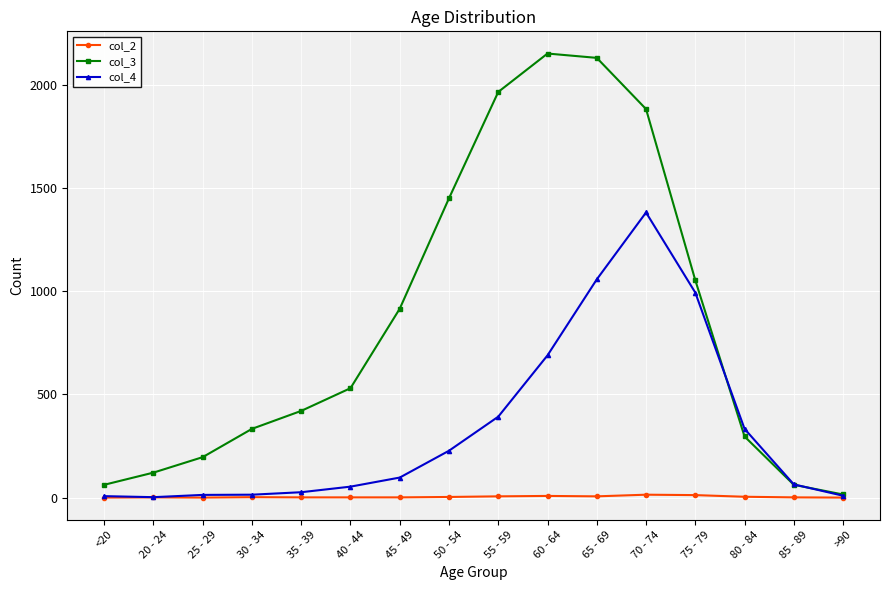

Rank the series by their maximum value, from highest to lowest.

col_3, col_4, col_2